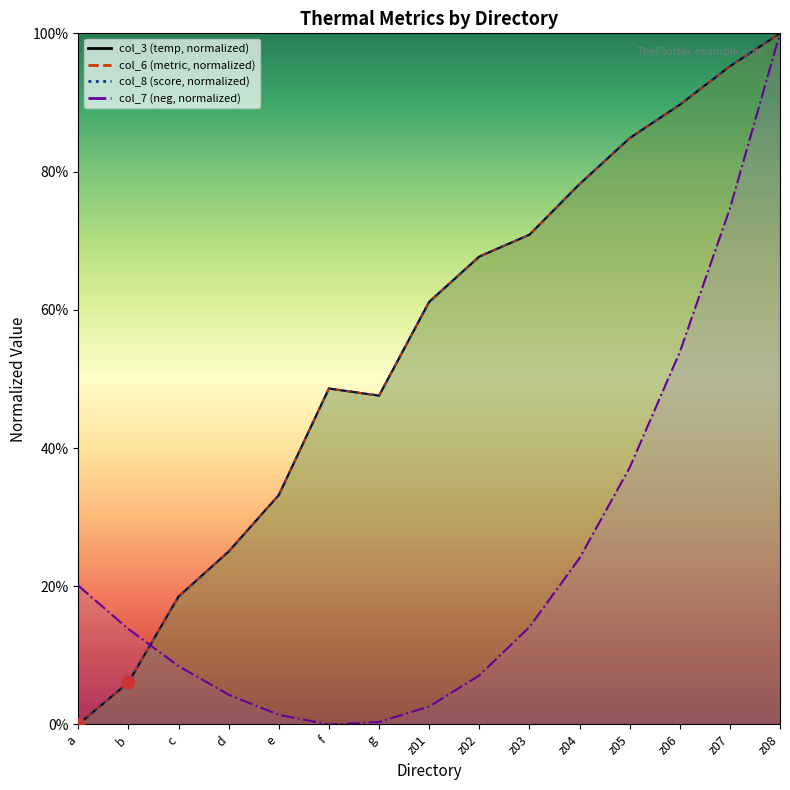

What is the change in value from a to b?

+6.1